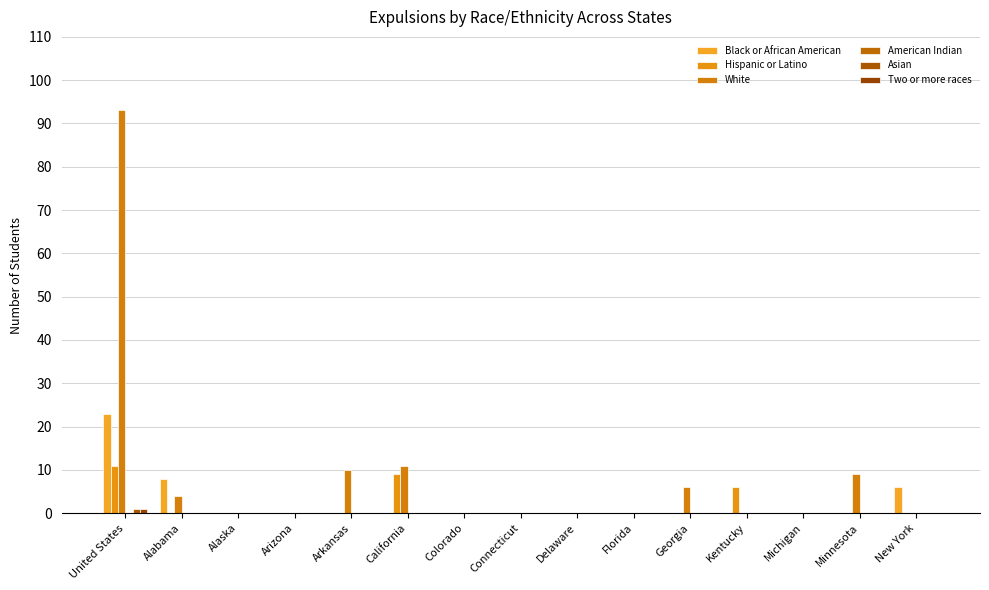

What is the maximum value shown in the chart?

93